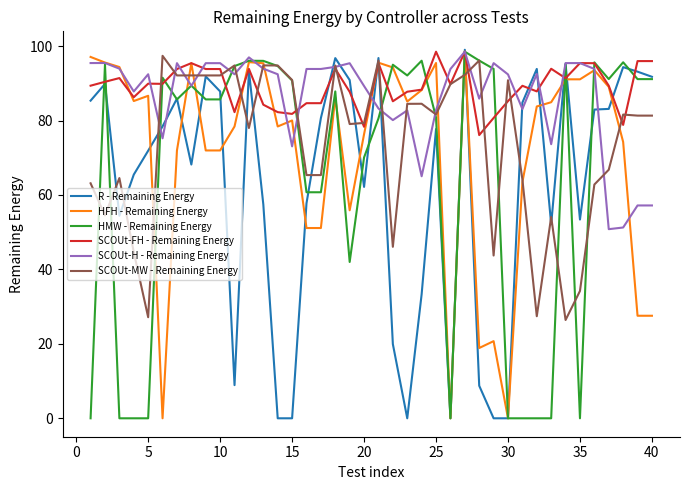

What is the sum of all HMW - Remaining Energy values?

2619.2